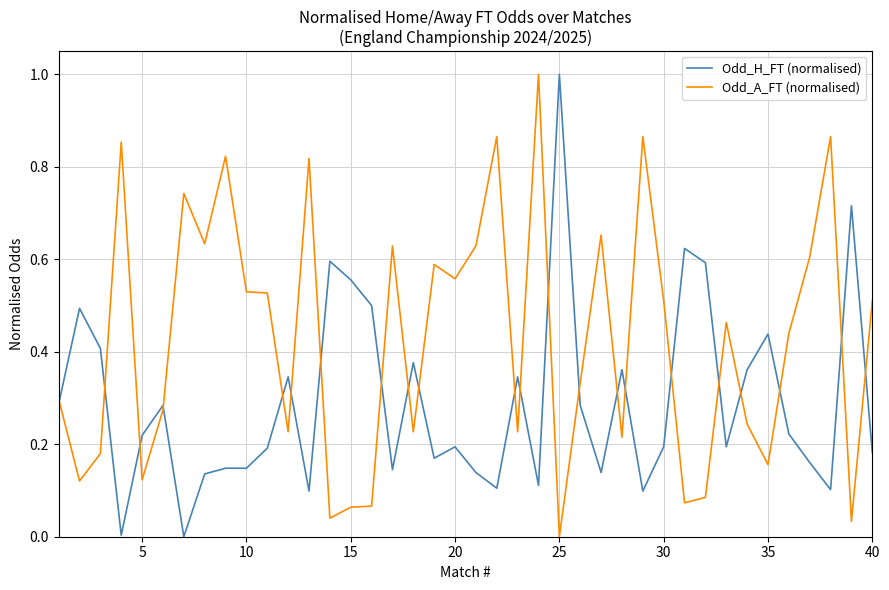

True or false: Odd_H_FT (normalised) has more than 2 interior local peaks.

True